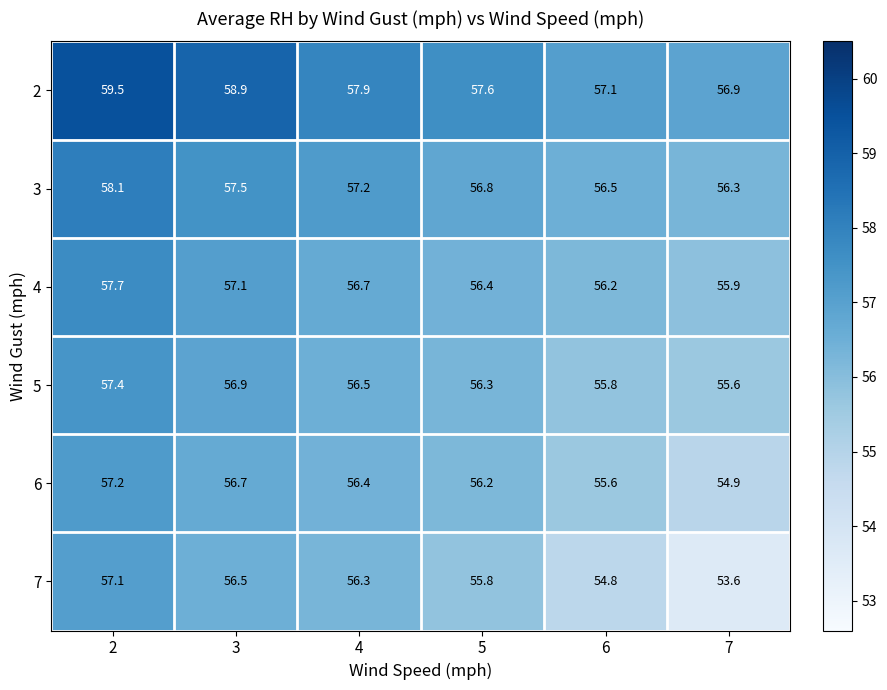

What is the minimum value shown in the chart?

53.6